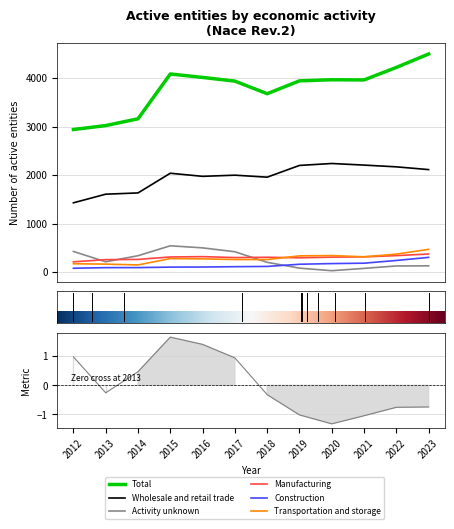

True or false: Transportation and storage and Wholesale and retail trade cross at least once.

False